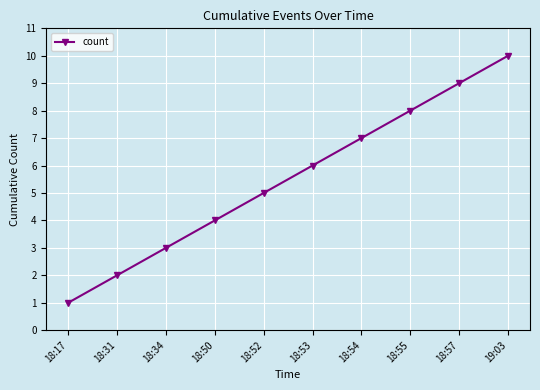

Read the value at 18:53.

6